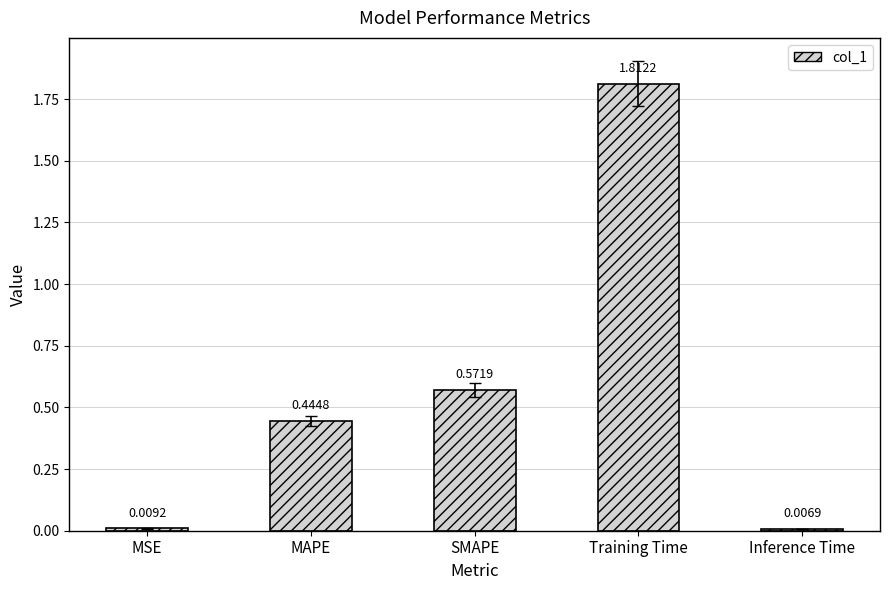

At which label is the value closest to 0?

Inference Time